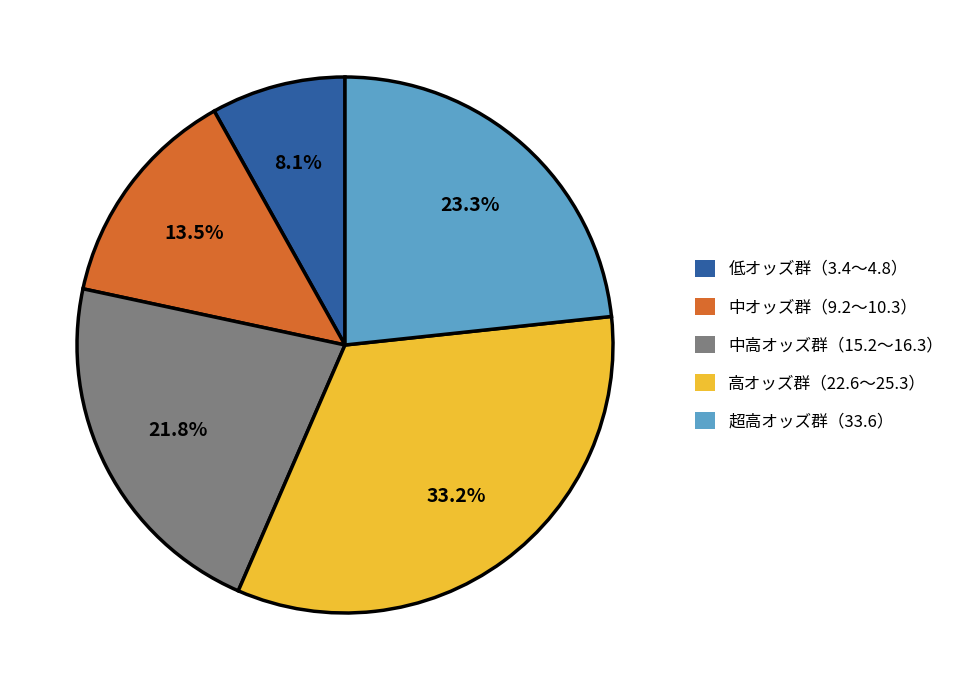

What is the ratio of the value at 超高オッズ群（33.6） to the value at 高オッズ群（22.6～25.3）?

0.7